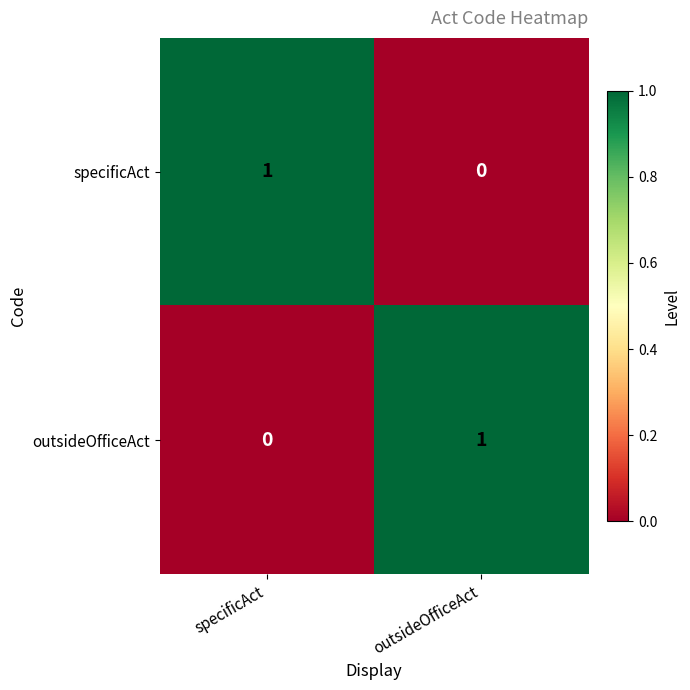

Is it true that outsideOfficeAct equals 0 at specificAct?

True